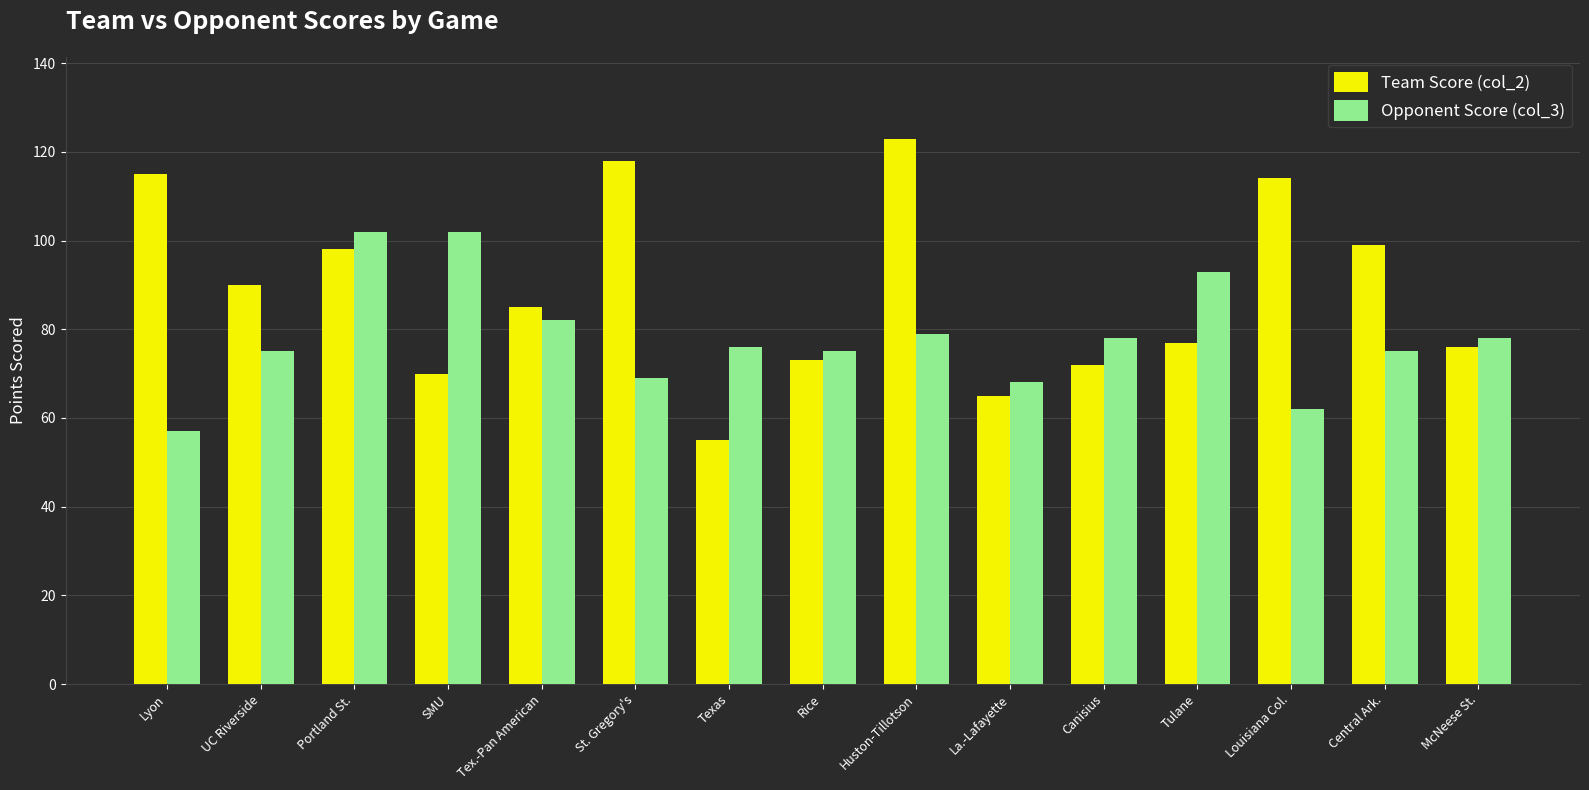

What is the sum of the Opponent Score (col_3) values at Lyon and Rice?

132